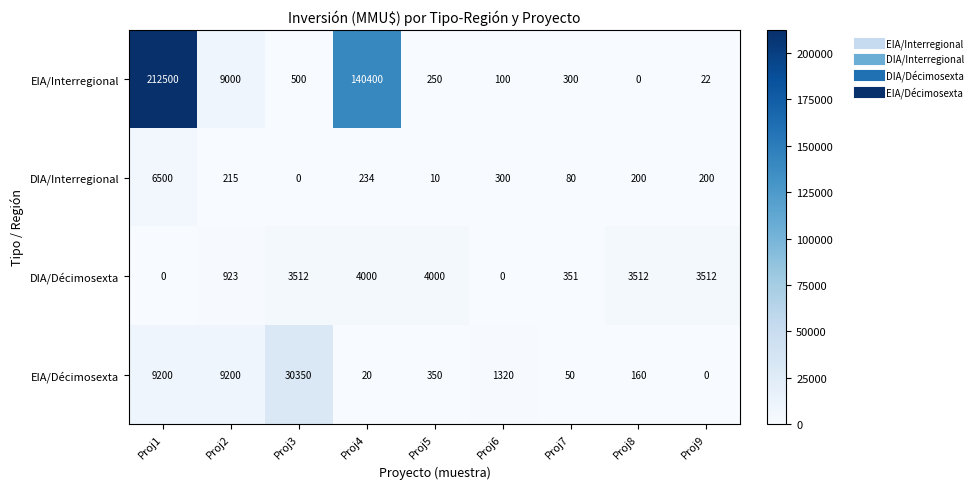

Between Proj3 and Proj4, which series saw the biggest shift?

EIA/Interregional